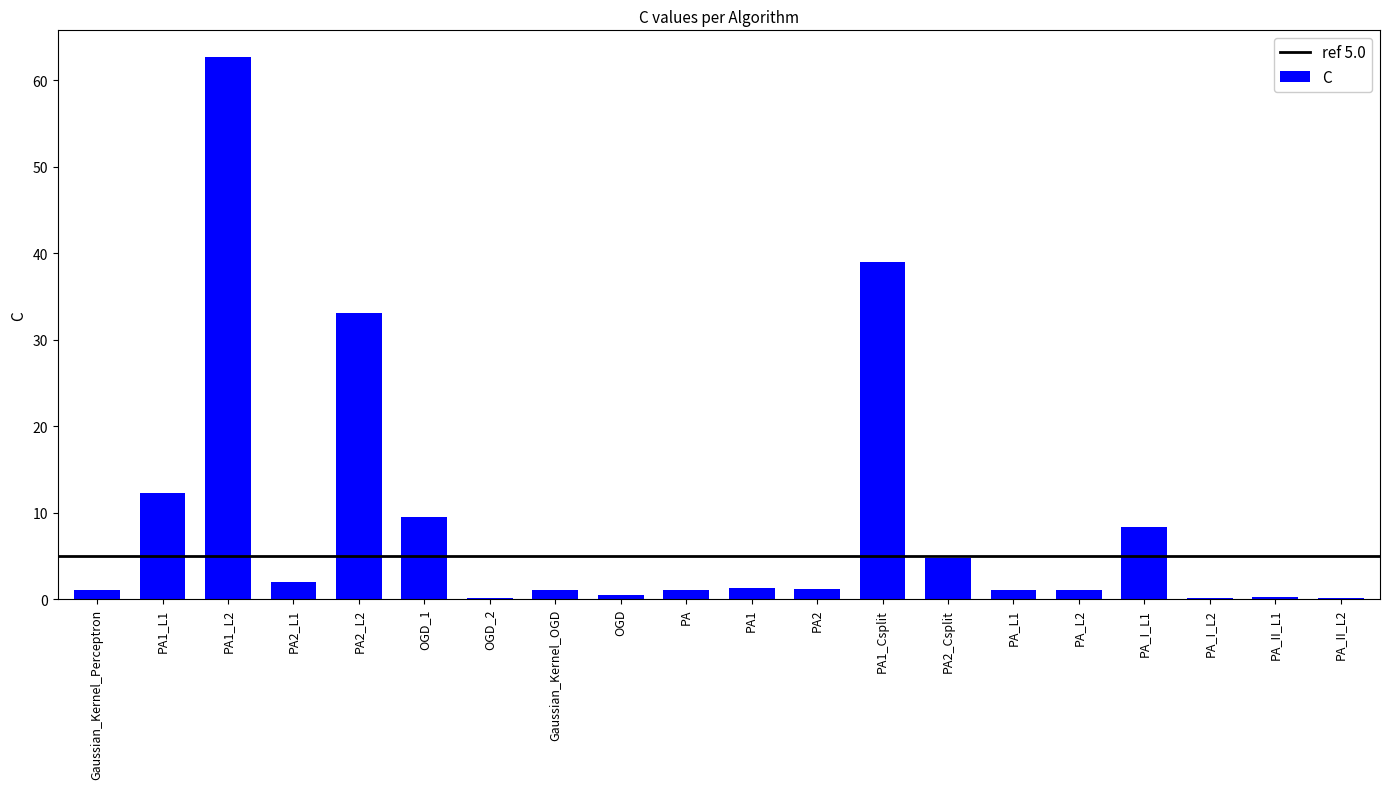

Where is the data nearest to the value 31?

PA2_L2